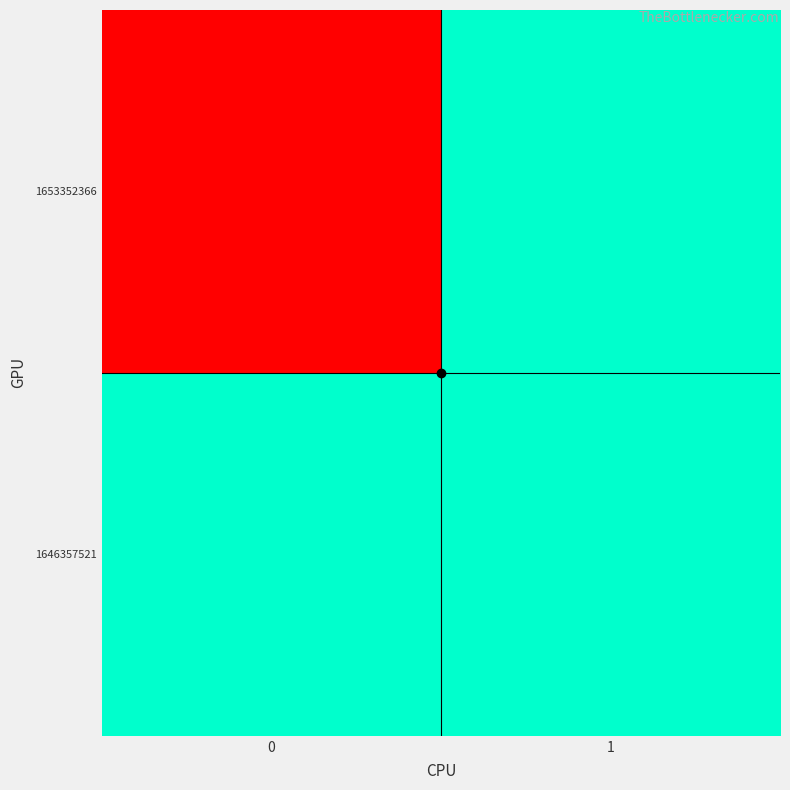

Reading left to right, what are all the values shown in this chart?

1646357521: 0=0	1=0
1653352366: 0=1	1=0